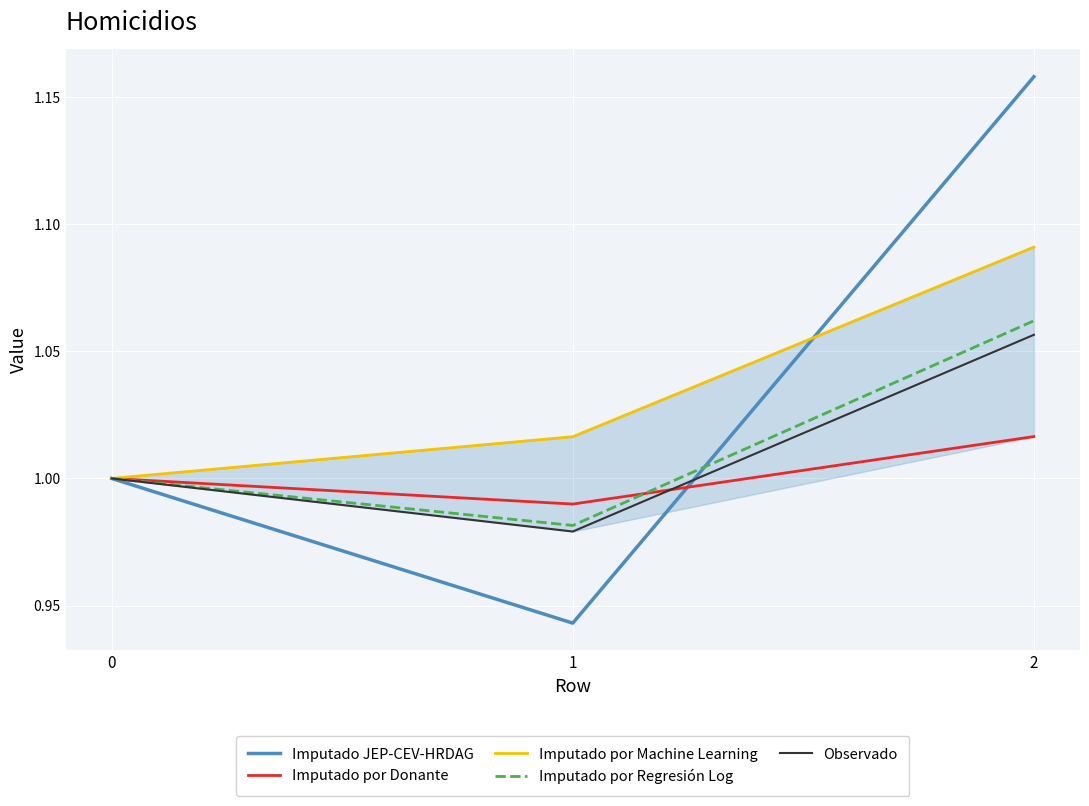

What are all the series names shown in the legend?

Imputado JEP-CEV-HRDAG, Imputado por Donante, Imputado por Machine Learning, Imputado por Regresión Log, Observado